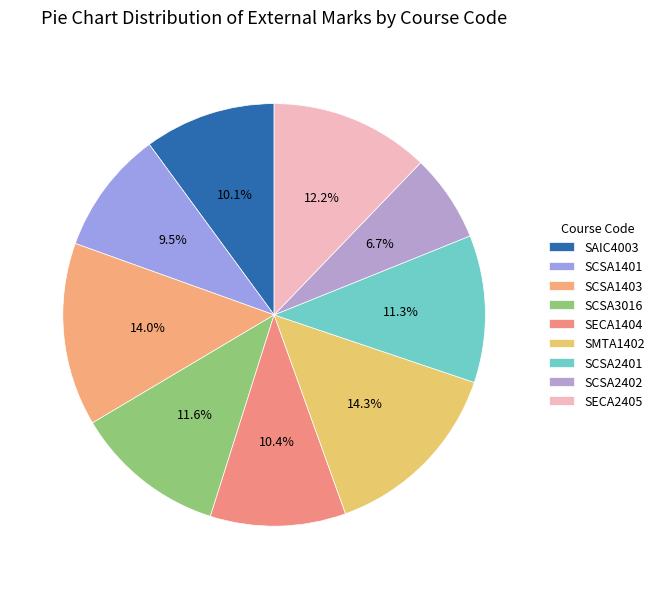

To the nearest percent, what is the combined percentage of SCSA2402 and SCSA3016?

18%